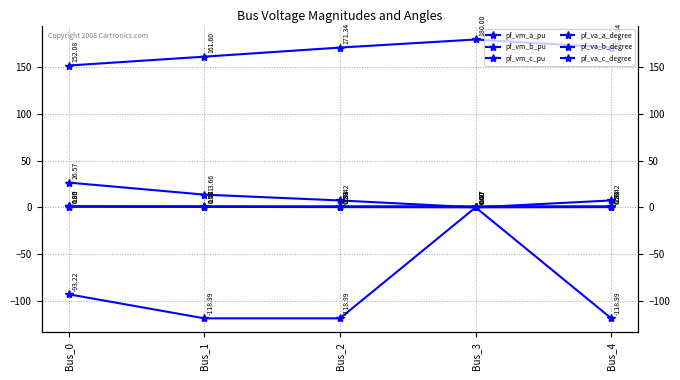

What is the maximum value for pf_vm_a_pu?

1.0